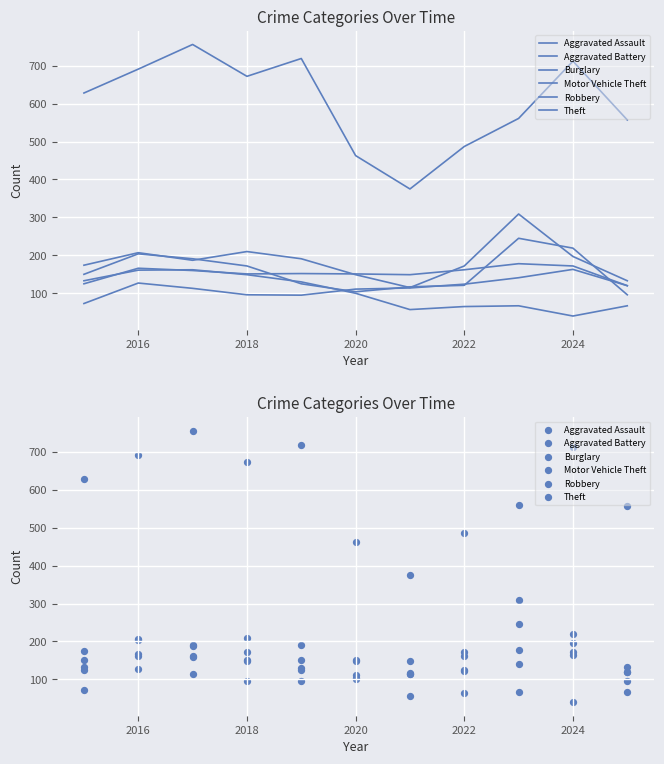

Which series contains the highest Y value?

Theft